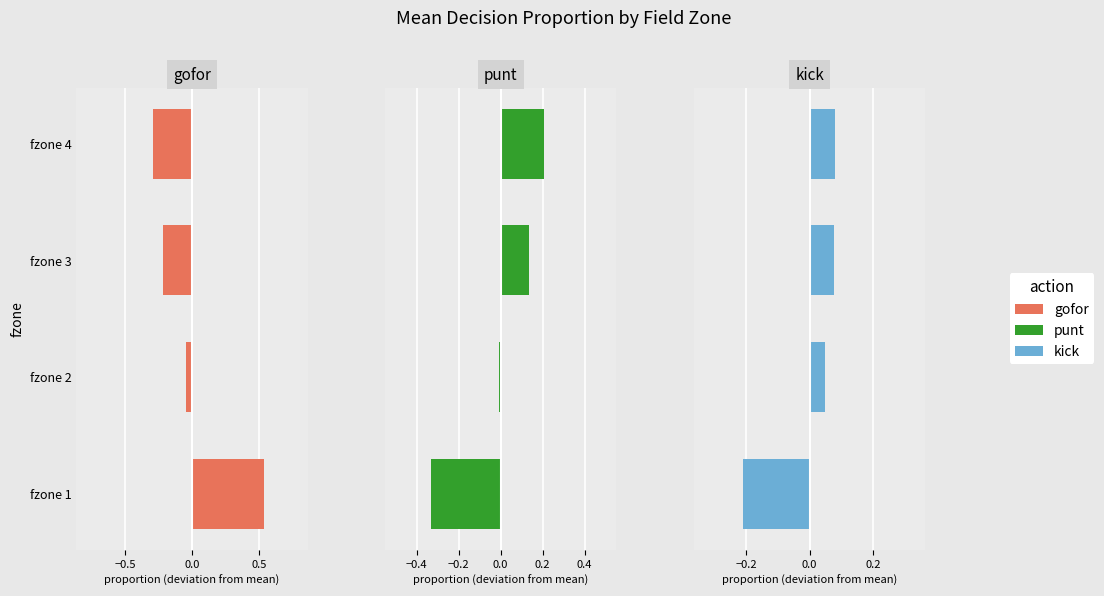

Which series has the largest total across all categories?

punt